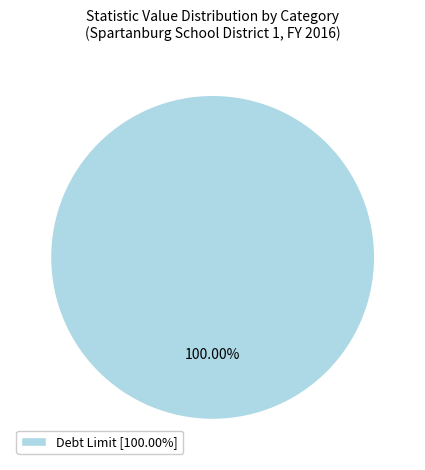

Rank the categories by value from highest to lowest.

Debt Limit [100.00%]